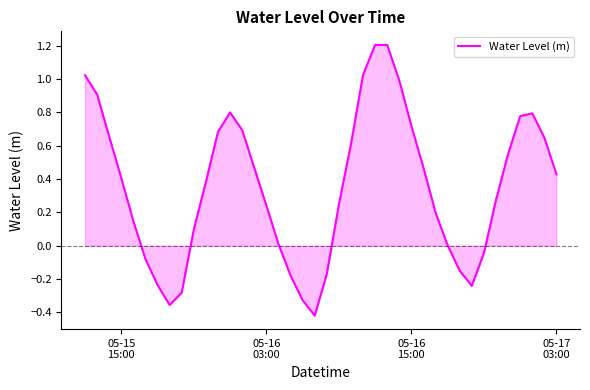

What is the maximum value shown in the chart?

1.2